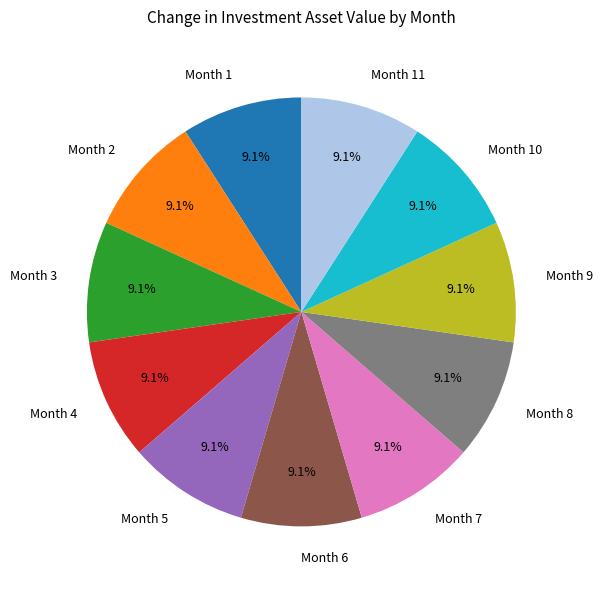

Does any single category account for the majority?

No